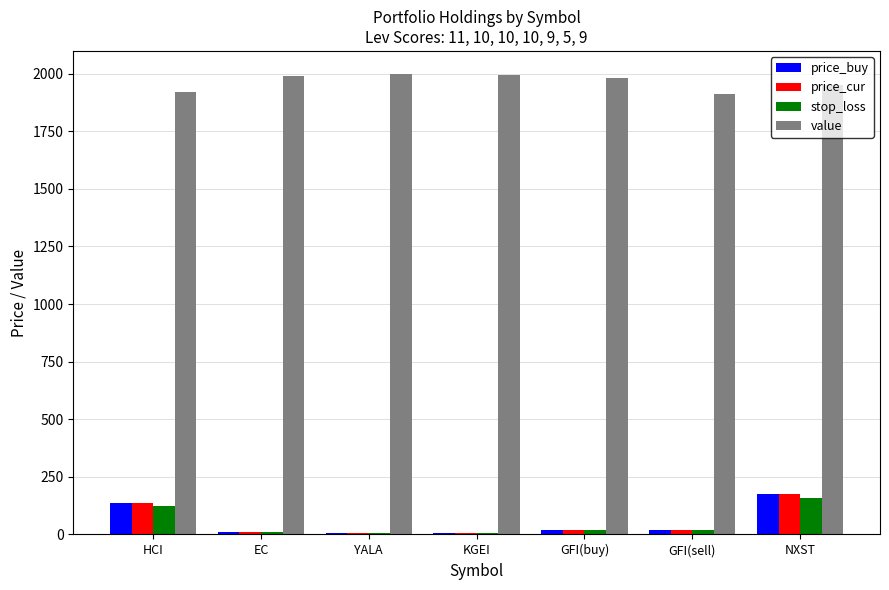

What is the maximum value shown in the chart?

1998.3